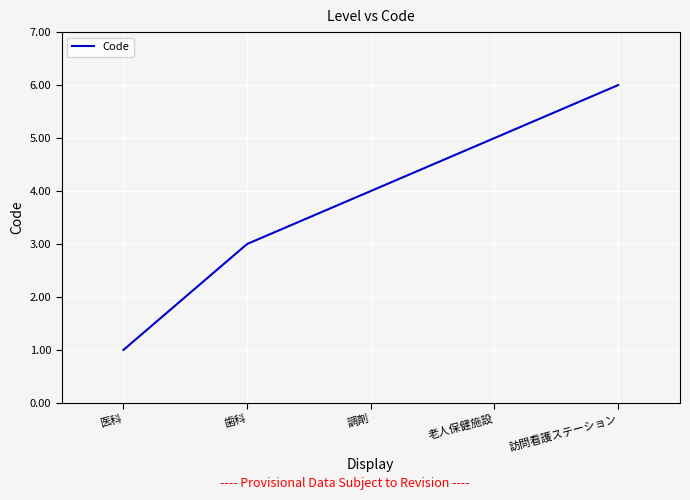

What is the difference between the maximum and minimum values?

5